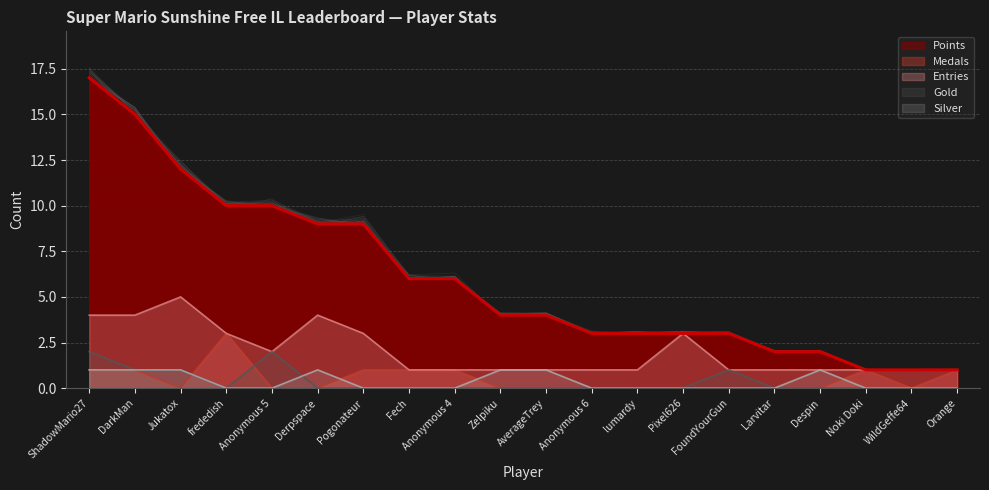

At which label is Medals closest to 1?

ShadowMario27